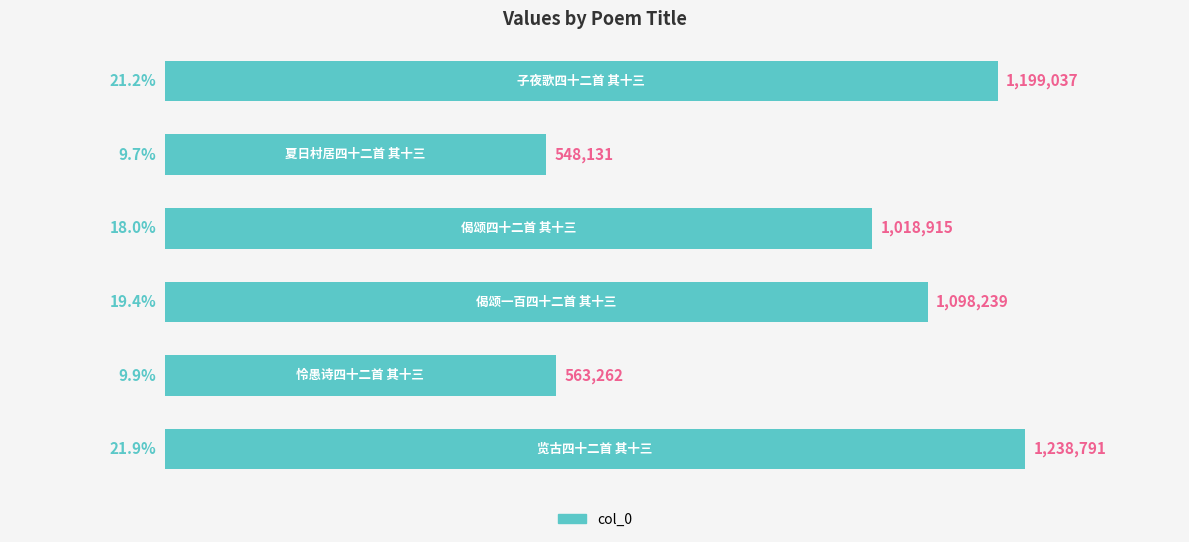

Count the number of categories in the chart.

6